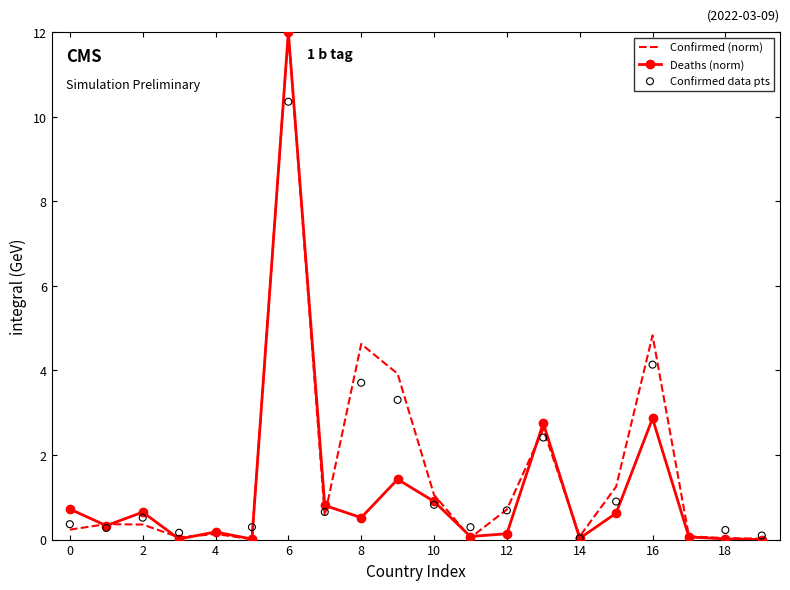

Which category has the highest value in the Confirmed (norm) series?

6